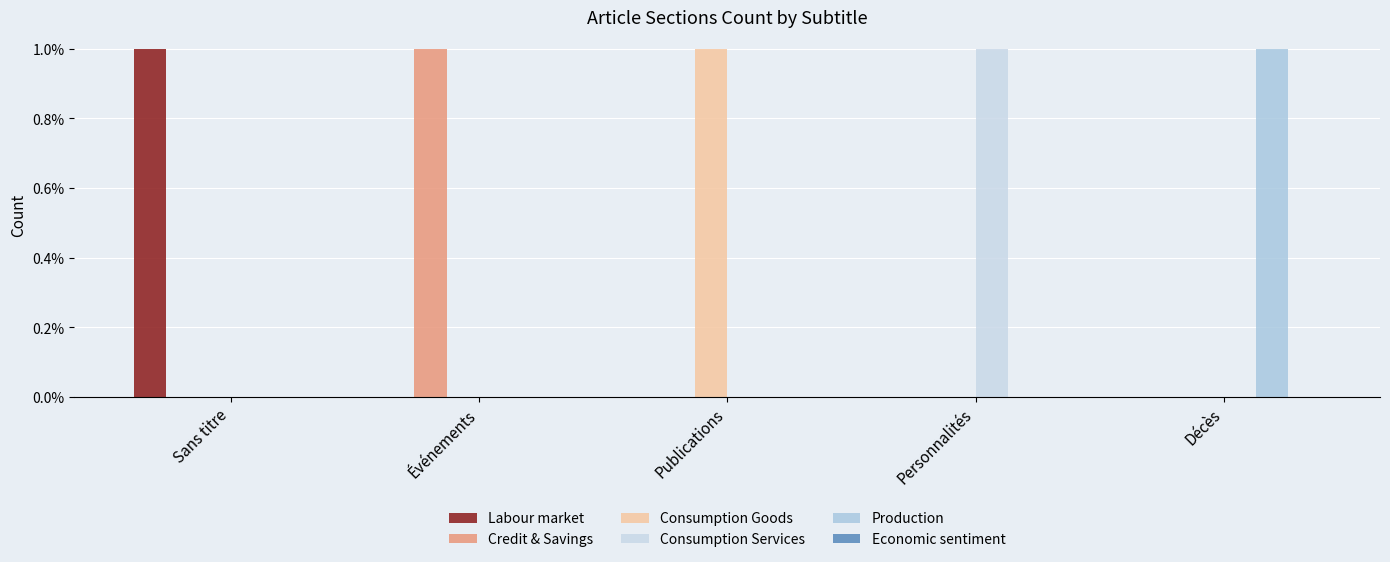

What is the total value across all series at Événements?

1